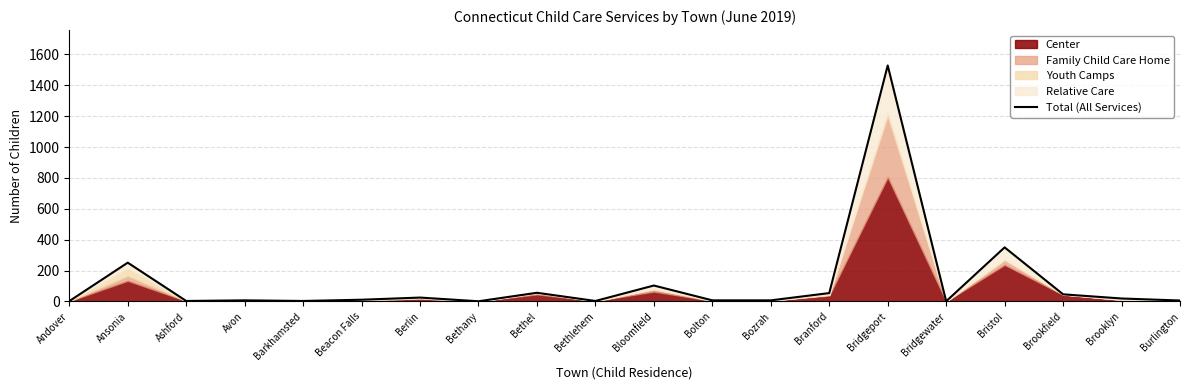

At which category does the data reach its first local valley?

Ashford